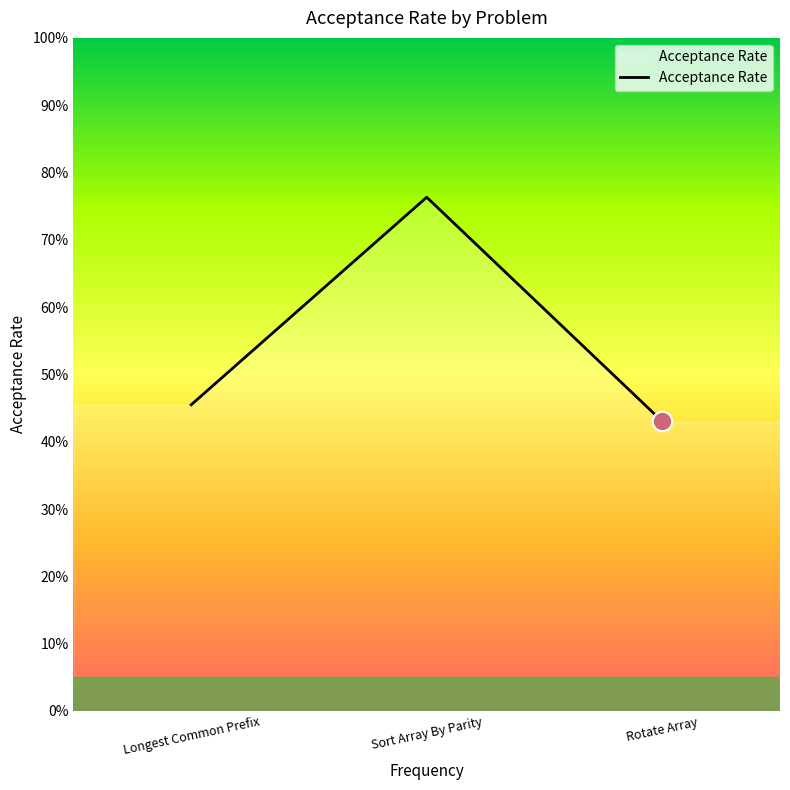

At which label is the value closest to 0?

Rotate Array